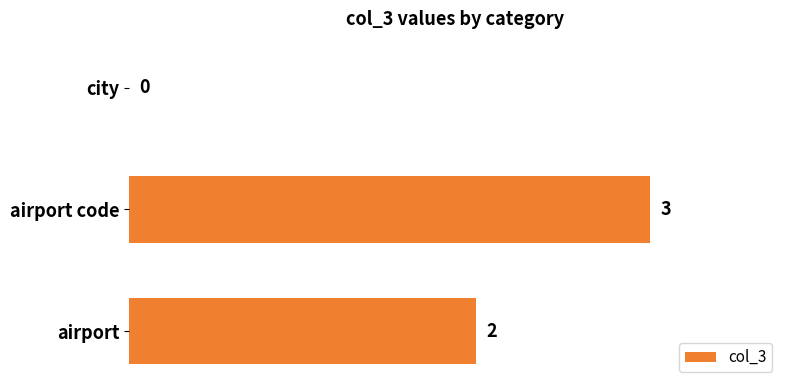

How many values are between 0 and 3?

3